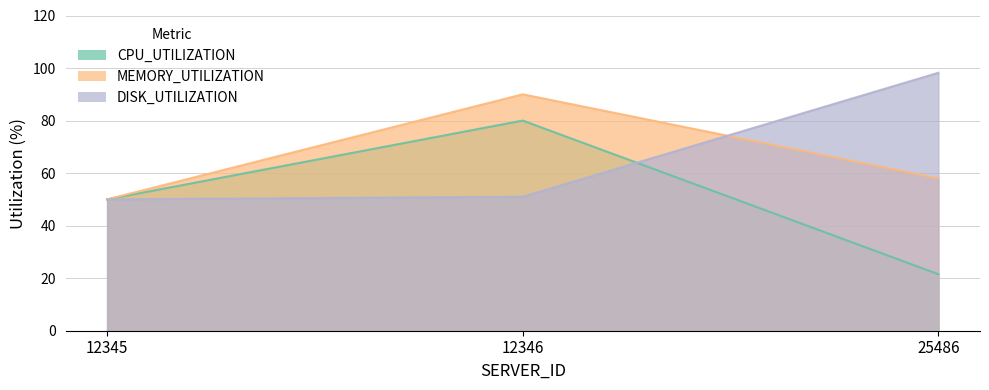

Reading left to right, what are all the values shown in this chart?

CPU_UTILIZATION: 12345=50.0	12346=80.0	25486=21.5
MEMORY_UTILIZATION: 12345=50.0	12346=90.0	25486=58.0
DISK_UTILIZATION: 12345=50.0	12346=51.0	25486=98.2